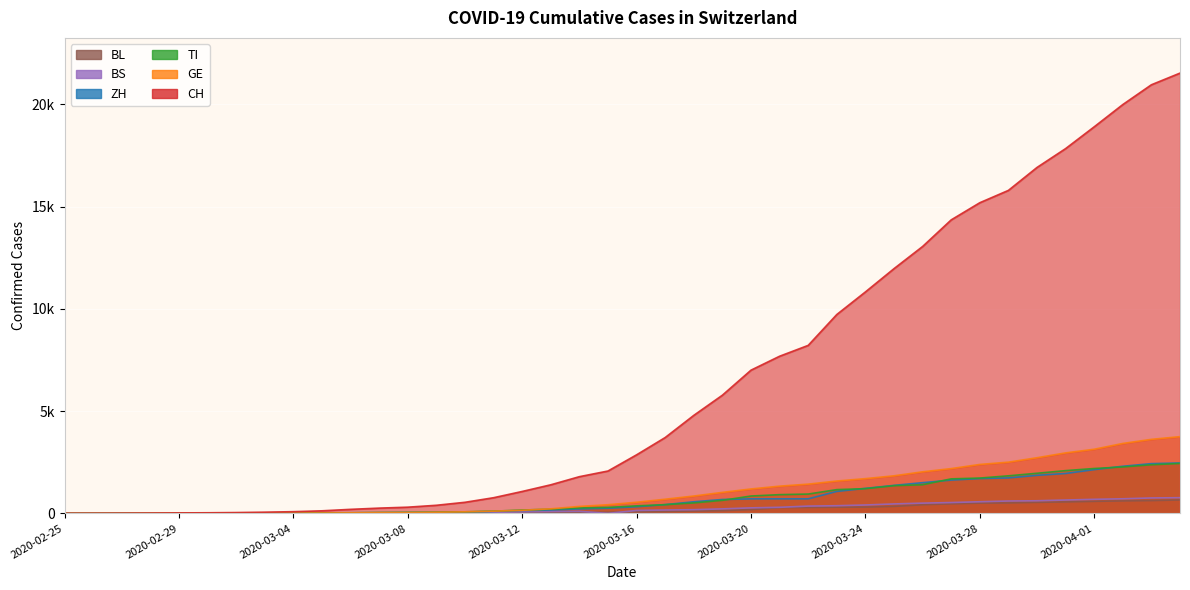

How many values in ZH are above zero?

38